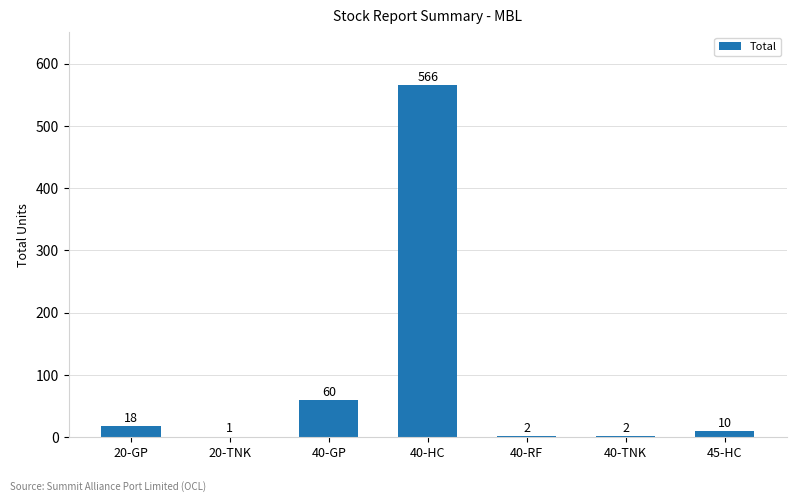

What is the greatest value displayed?

566